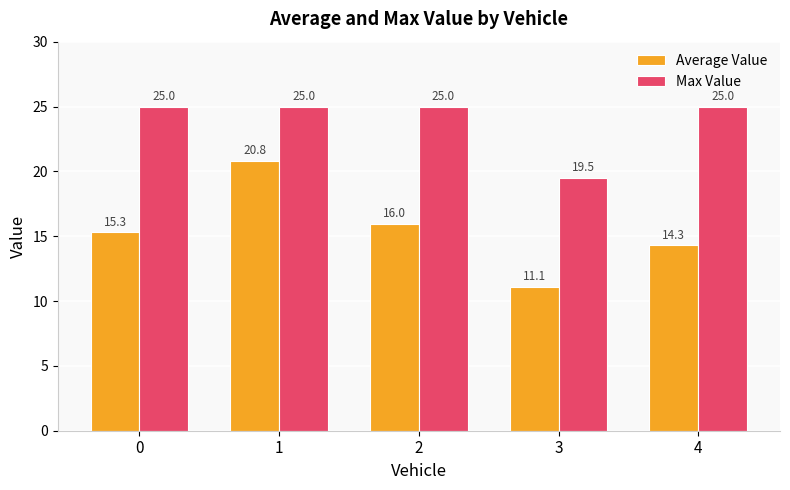

What is the average value of the Average Value series?

15.5